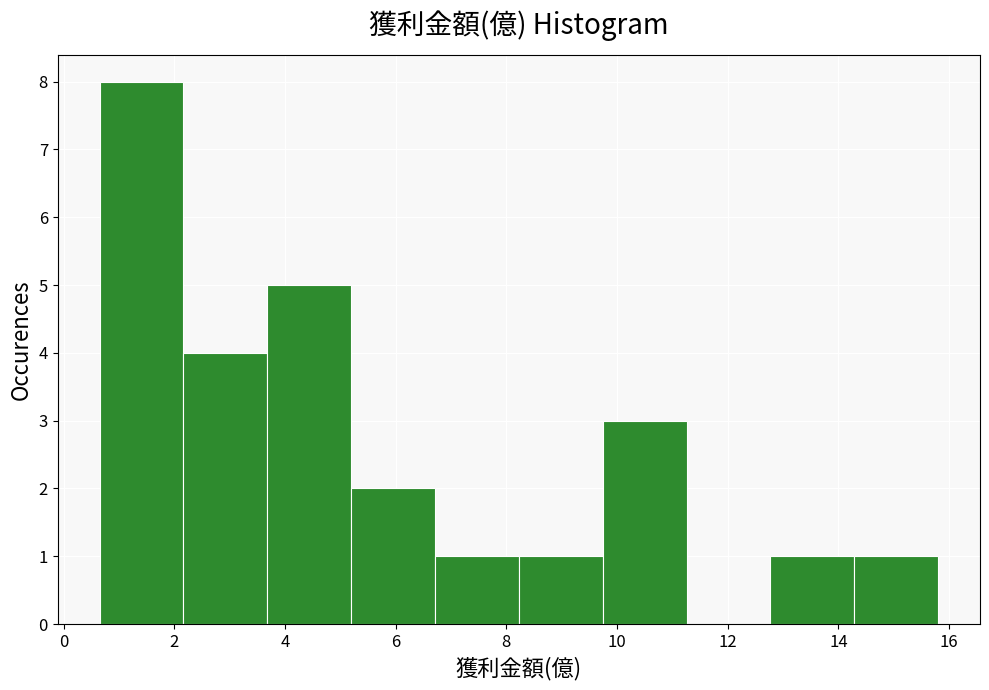

Reading left to right, list every bar in this chart as the range it spans on the x-axis followed by its height. Neither the bar edges nor the heights are printed on the chart, so give them approximately, as read against the axes.

0.6 to 2.2: 8
2.2 to 3.6: 4
3.6 to 5.2: 5
5.2 to 6.8: 2
6.8 to 8.2: 1
8.2 to 9.8: 1
9.8 to 11.2: 3
11.2 to 12.8: 0
12.8 to 14.2: 1
14.2 to 15.8: 1